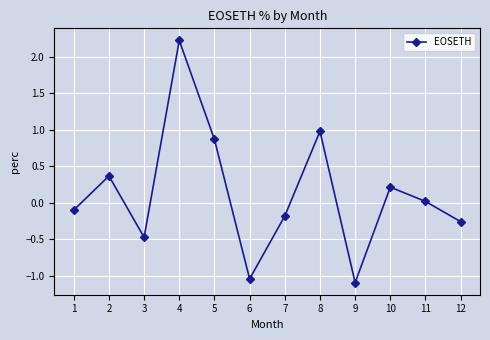

Where is the first local maximum?

2